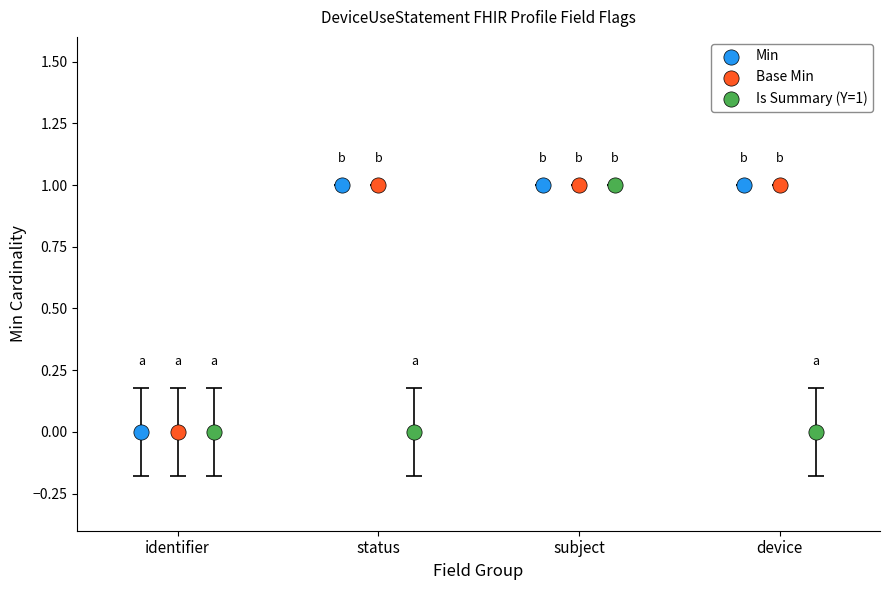

Which series contains the highest Y value?

Min